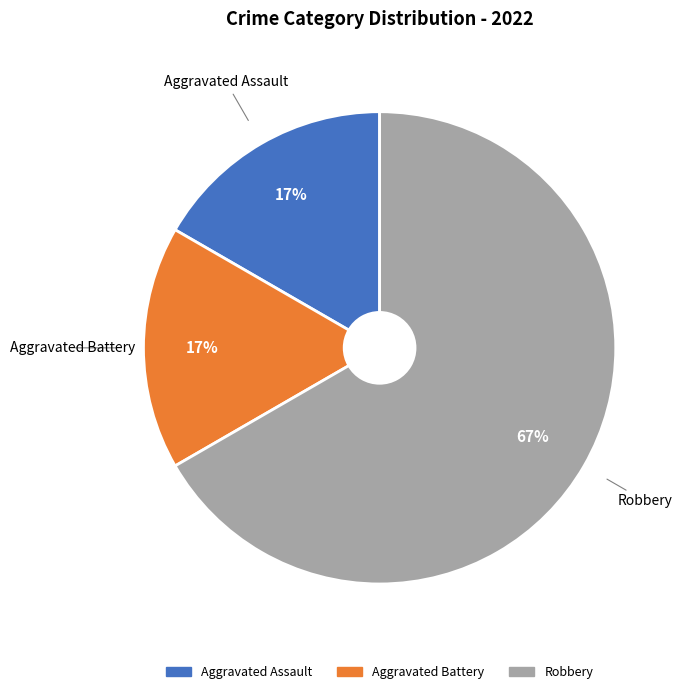

Do Robbery and Aggravated Battery together represent more than half of the pie?

Yes